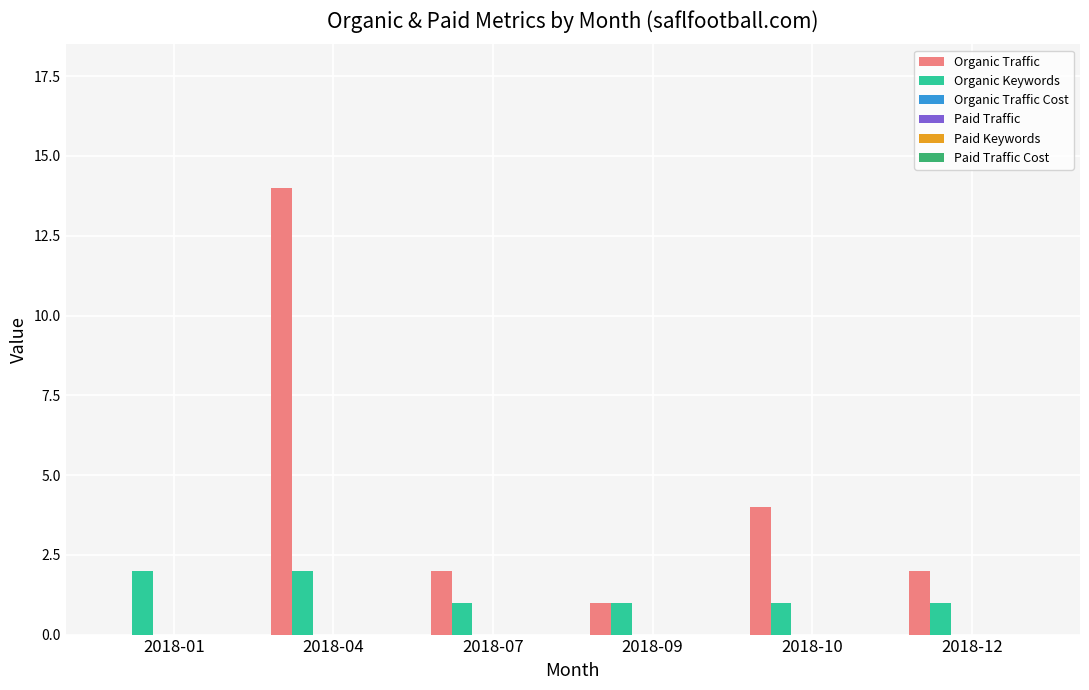

Which series has the largest total across all categories?

Organic Traffic